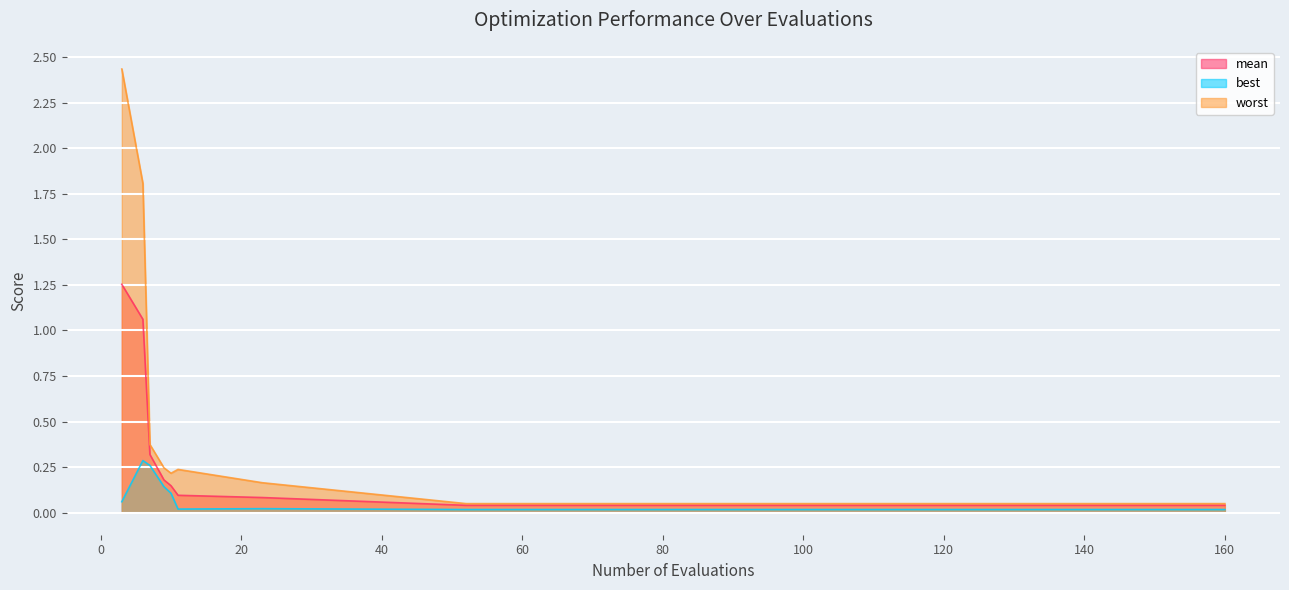

Which category has the lowest value in the mean series?

52